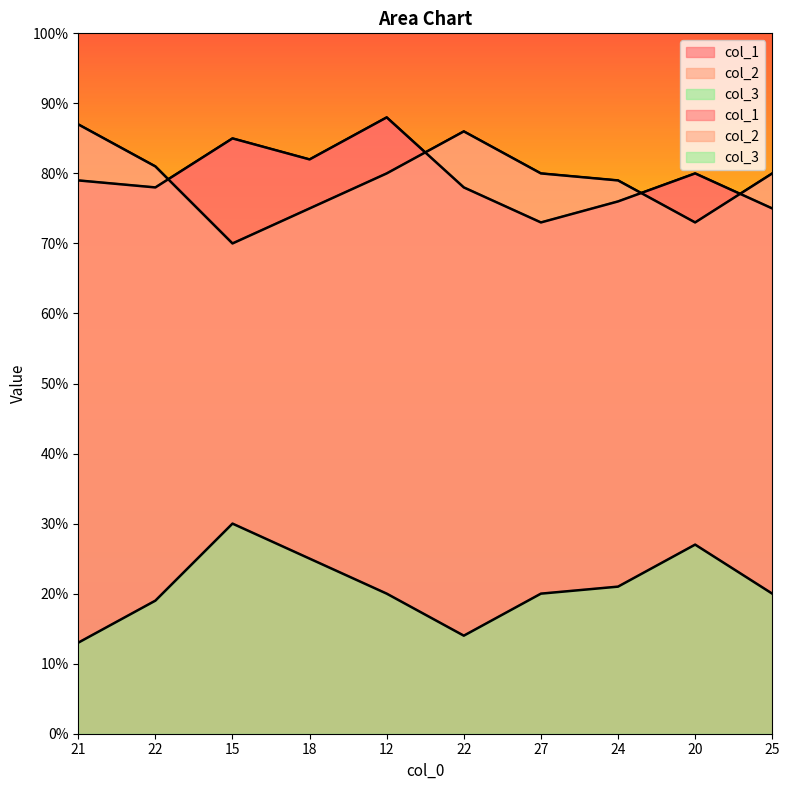

At how many categories does at least one series exceed 45?

10